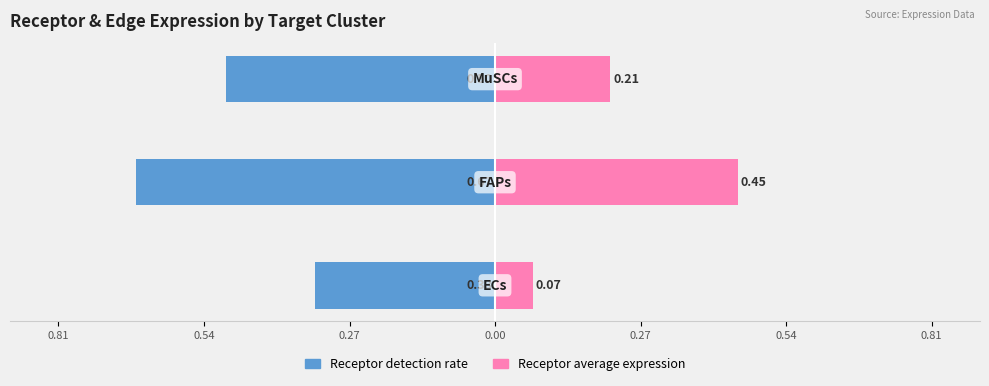

What is the value of the Receptor detection rate bar at the 3rd from the left?

-0.5